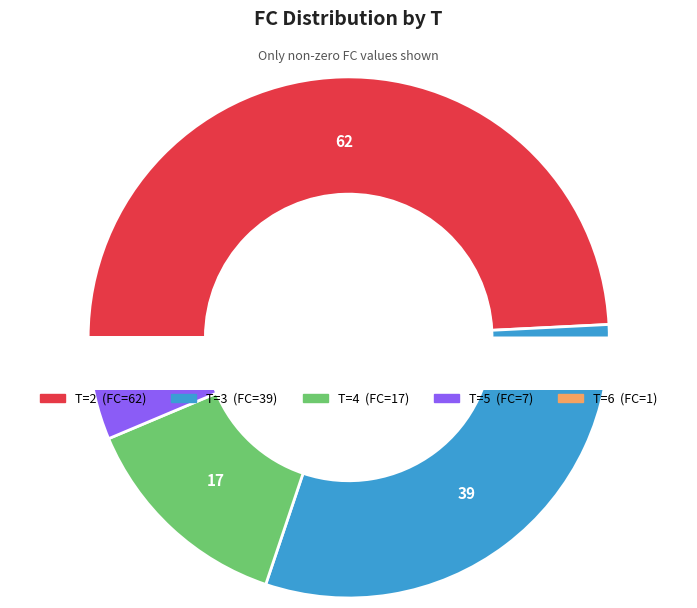

Count the number of slices in the pie.

5